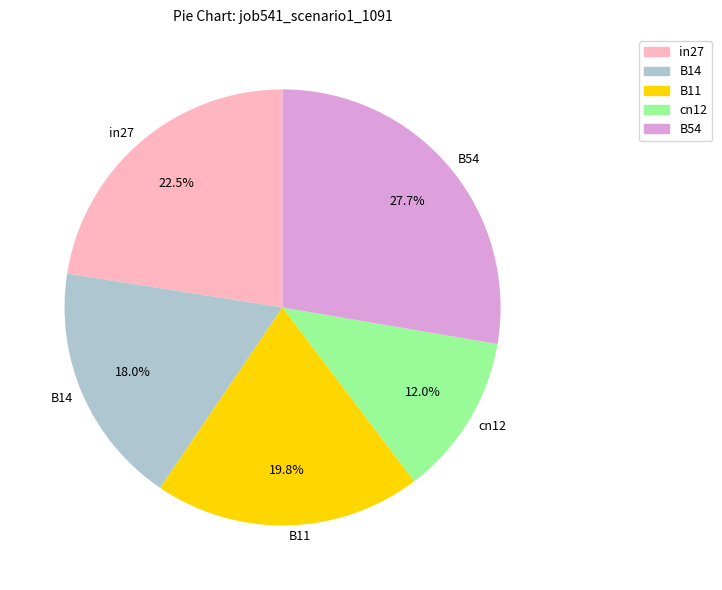

The B54 slice represents 28% of the pie. True or false?

True